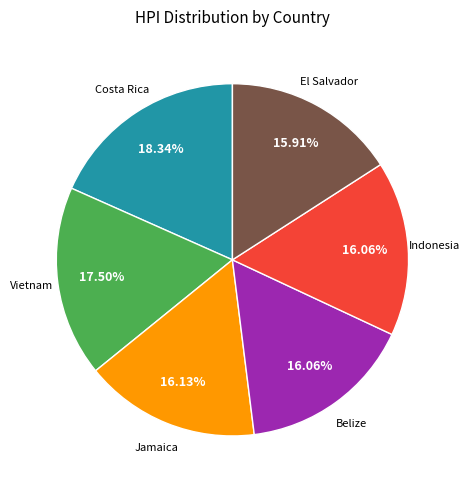

True or false: Vietnam accounts for 4% of the total.

False